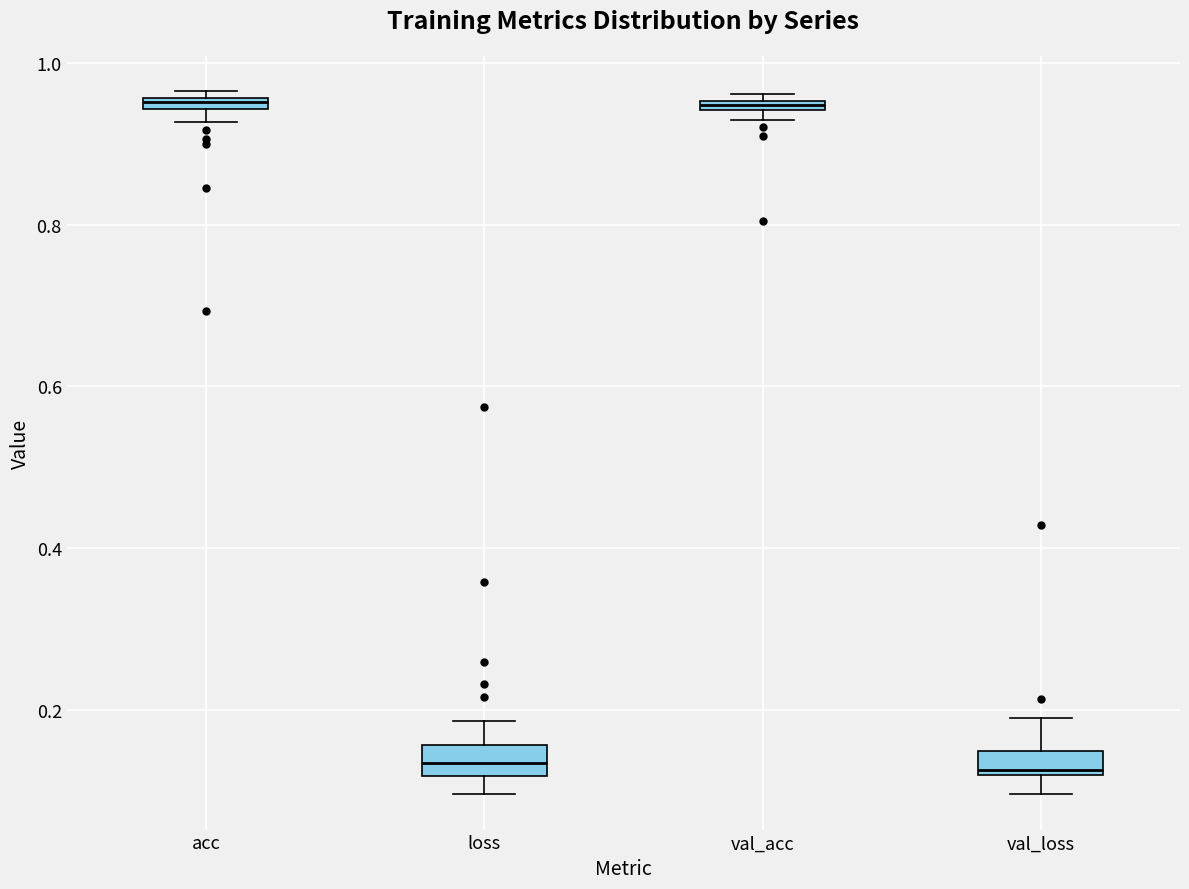

Where is the upper edge of the box for val_acc on the y-axis? The values are not printed on the chart, so give them approximately, as read against the axis.

0.96